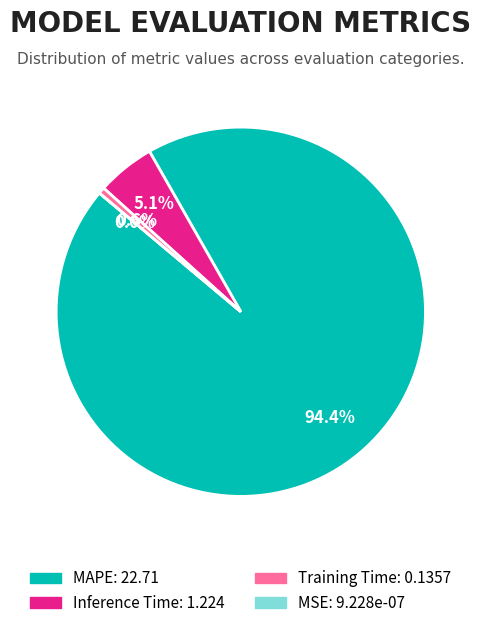

Which slice is the smallest?

MSE